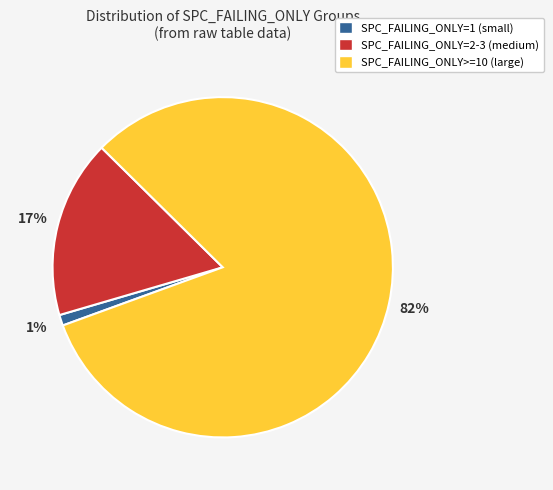

Which category has the smallest portion of the pie?

SPC_FAILING_ONLY=1 (small)